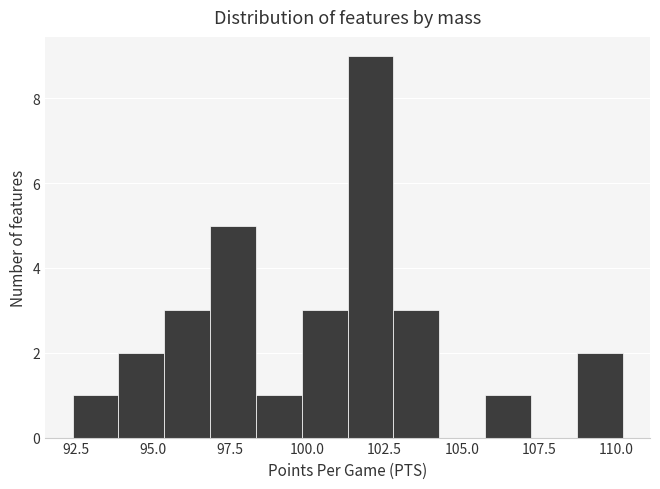

Read against the x-axis, roughly where is the centre of the tallest bar?

102.0